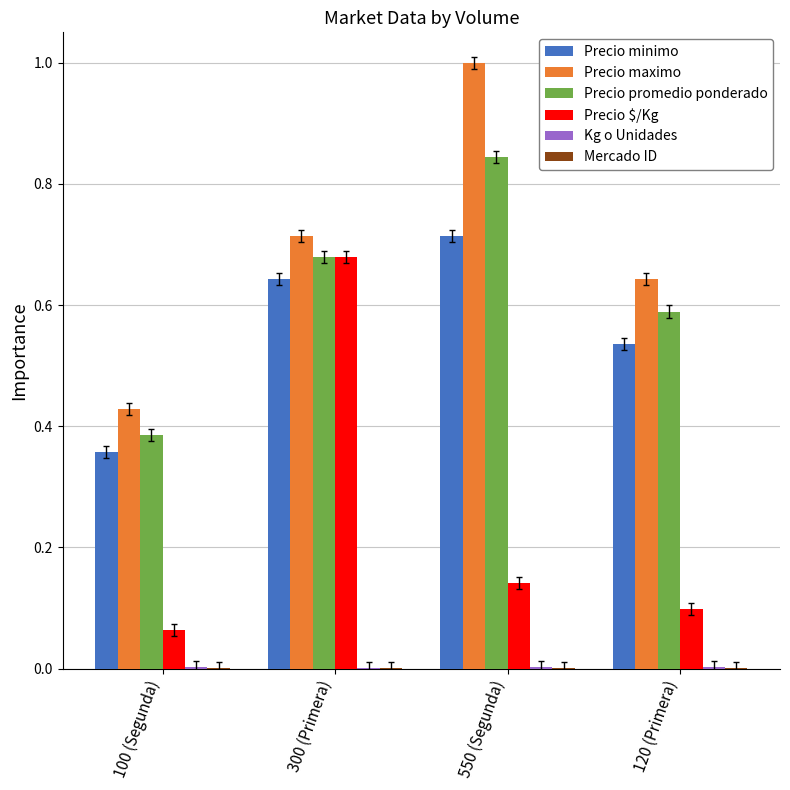

What is the sum of all Precio $/Kg values?

1.0